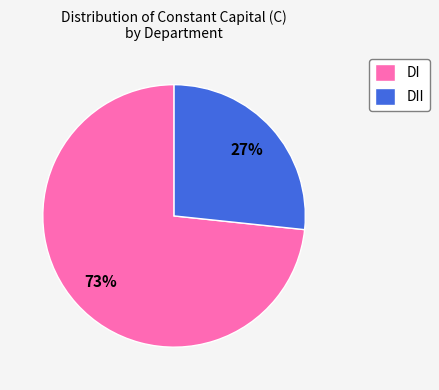

Which slice is the largest?

DI